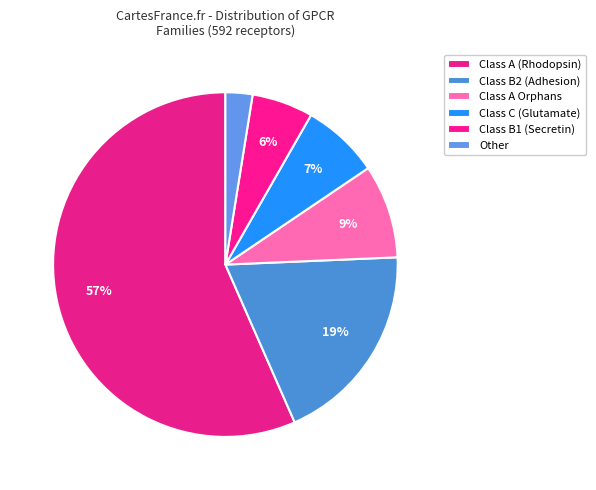

How many segments does this pie chart have?

6